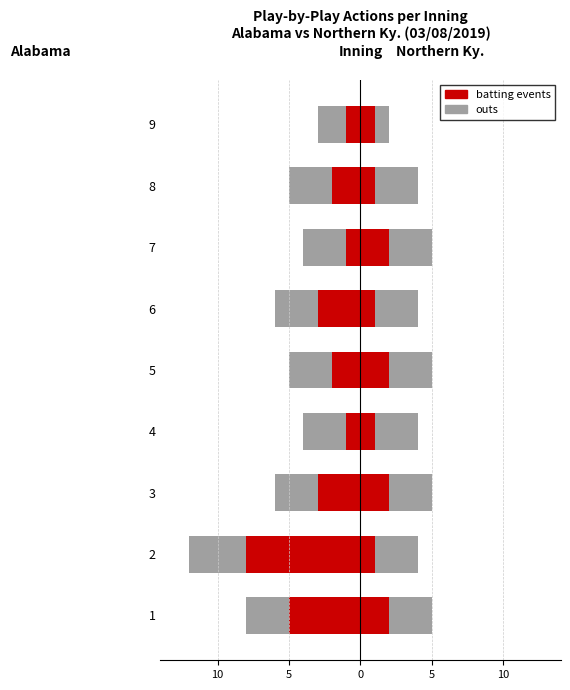

Which series has the largest total across all categories?

outs (NKY)